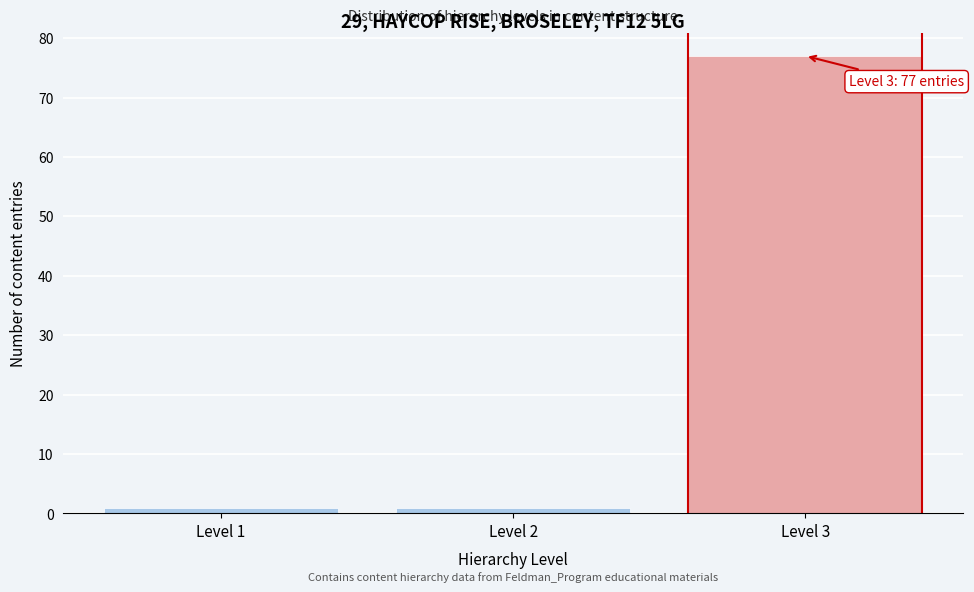

Reading right to left, transcribe all the data shown in this chart.

Level 3=77	Level 2=1	Level 1=1